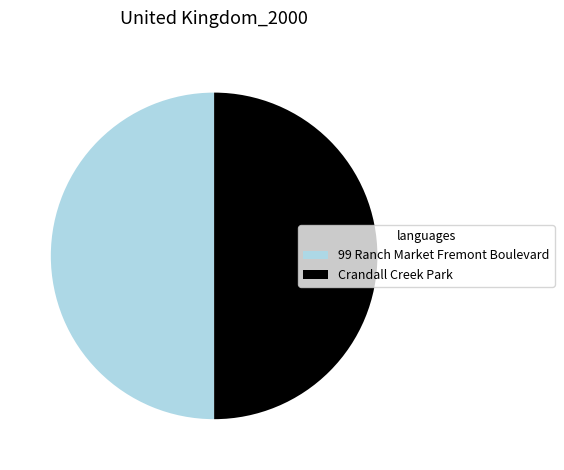

Approximately how many times larger is the value at 99 Ranch Market Fremont Boulevard compared to Crandall Creek Park?

1.0